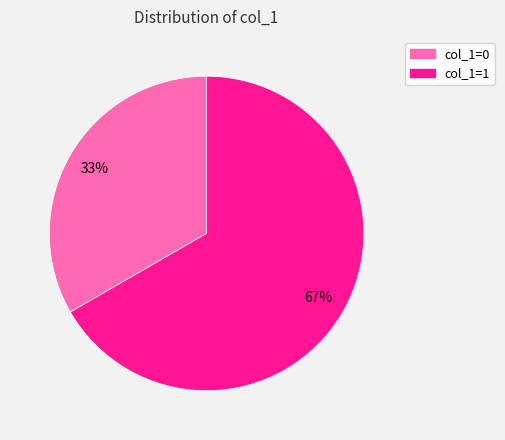

Count the number of slices in the pie.

2